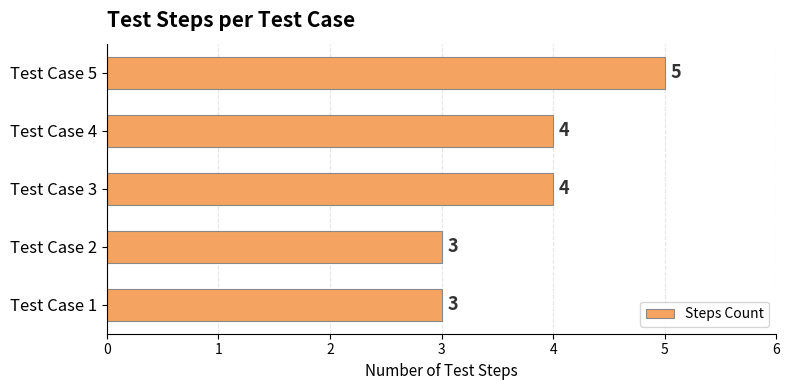

What is the ratio of the value at Test Case 3 to the value at Test Case 2?

1.3